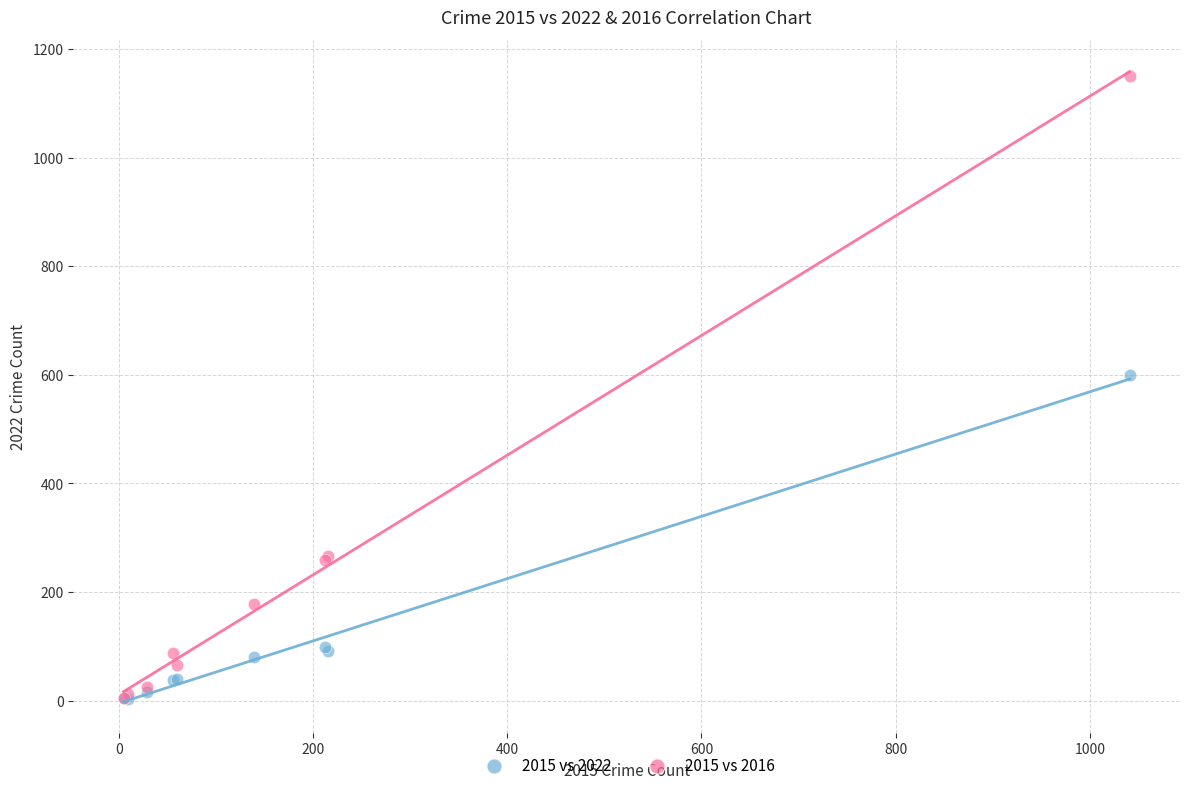

Which series reaches the maximum Y coordinate?

2015 vs 2016